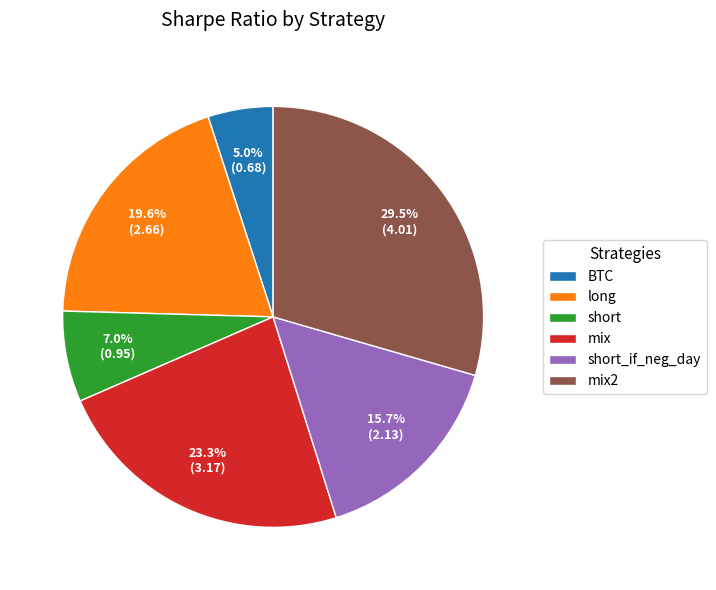

Combined, what portion of the pie is short_if_neg_day and mix?

39.0%